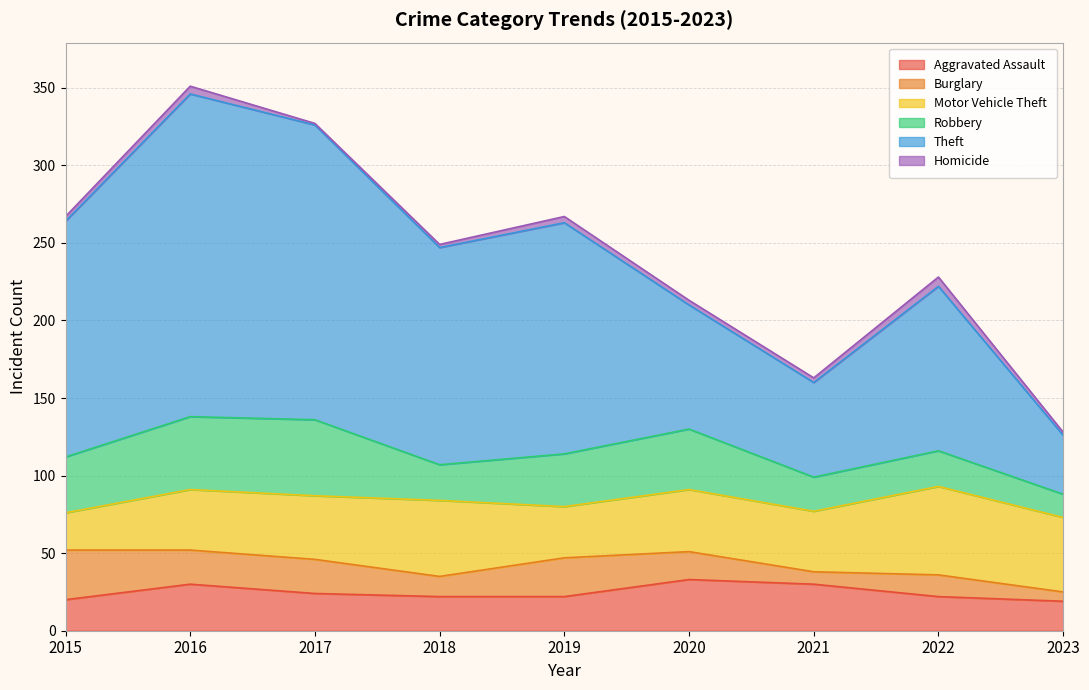

What is the difference between the Robbery values at 2015 and 2017?

13